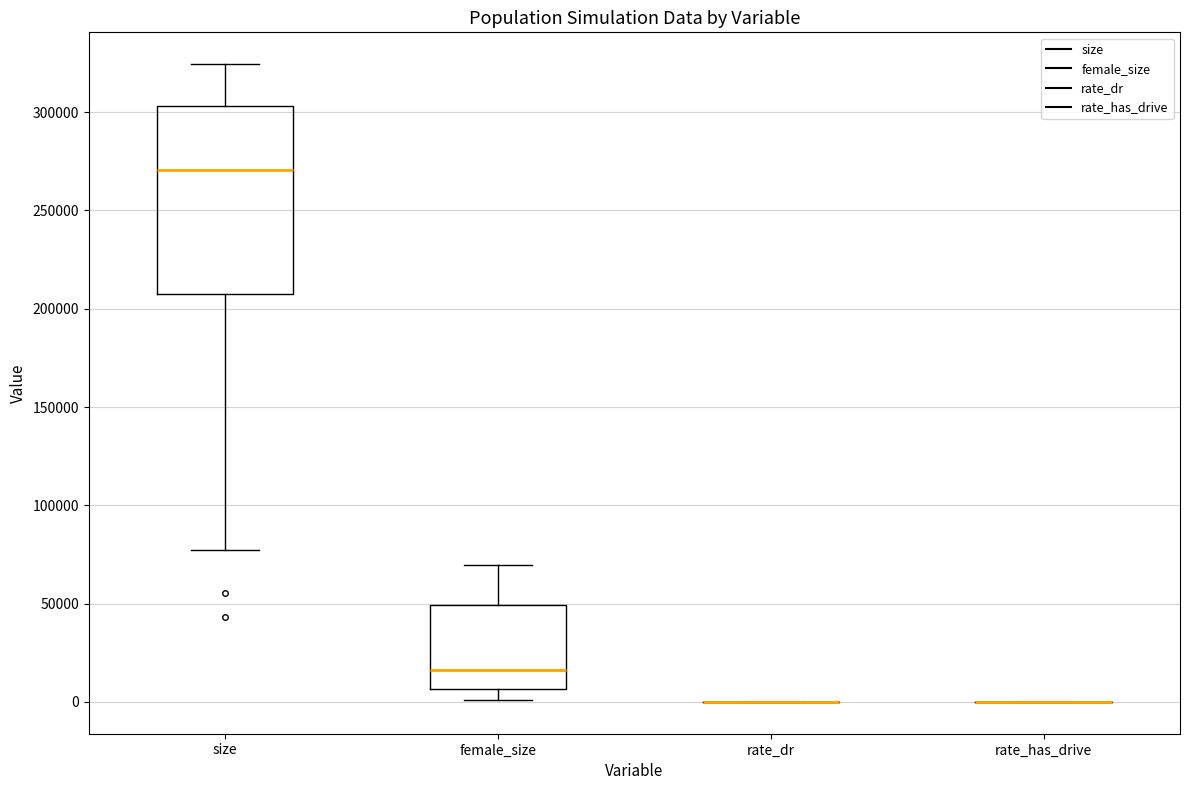

Which box is the tallest, from its lower edge to its upper edge?

size